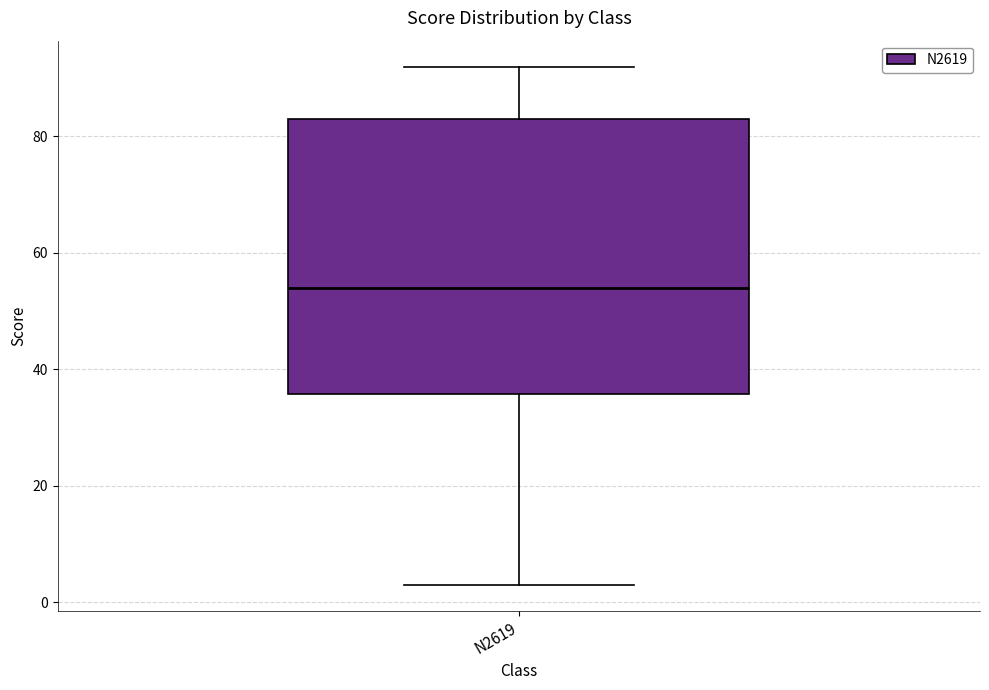

Read this box plot against the y-axis: the position of the median line, the range covered by the box, and the ends of both whiskers. The values are not printed on the chart, so give them approximately, as read against the axis.

median 54, box 36 to 84, whiskers 4 to 92